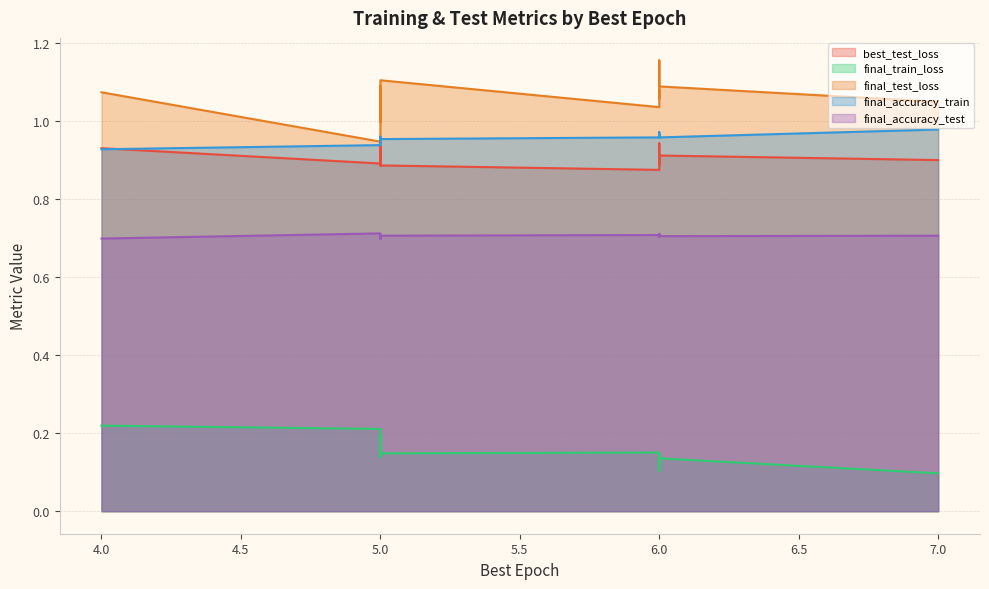

How many distinct data groups are displayed?

5